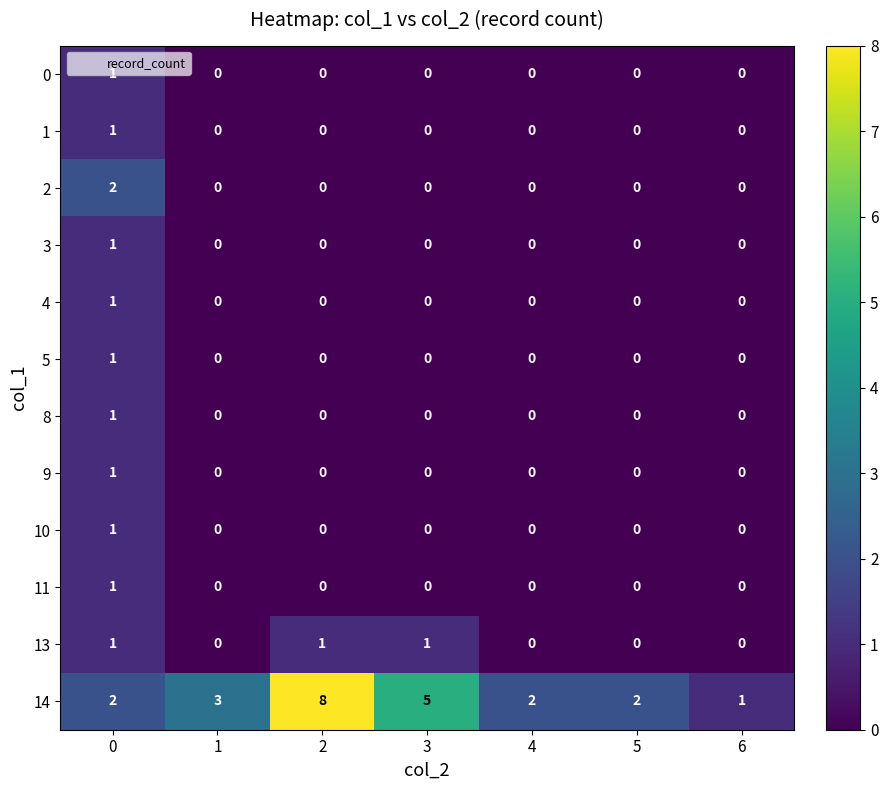

At how many categories does at least one series exceed 7?

1